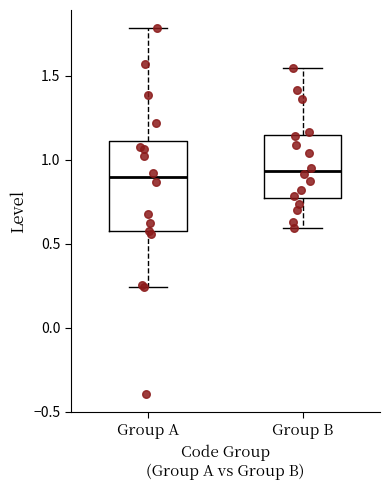

Reading left to right, read every box against the y-axis: the position of its median line, the range the box covers, and the ends of its whiskers. The values are not printed on the chart, so give them approximately, as read against the axis.

Group A: median 0.90, box 0.55 to 1.10, whiskers 0.25 to 1.80
Group B: median 0.95, box 0.75 to 1.15, whiskers 0.60 to 1.55